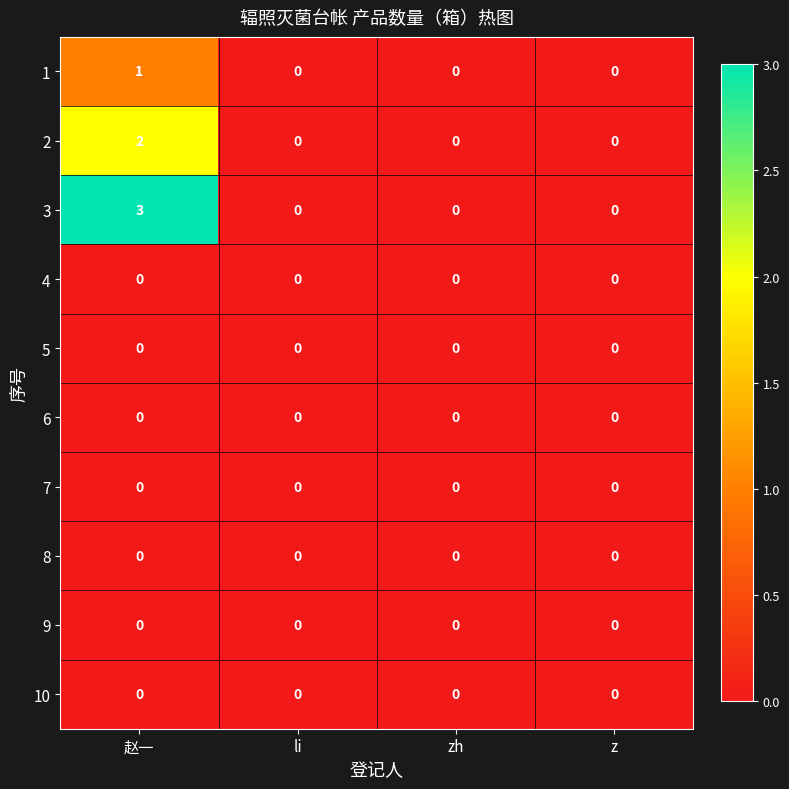

Which series has the widest spread of values?

3